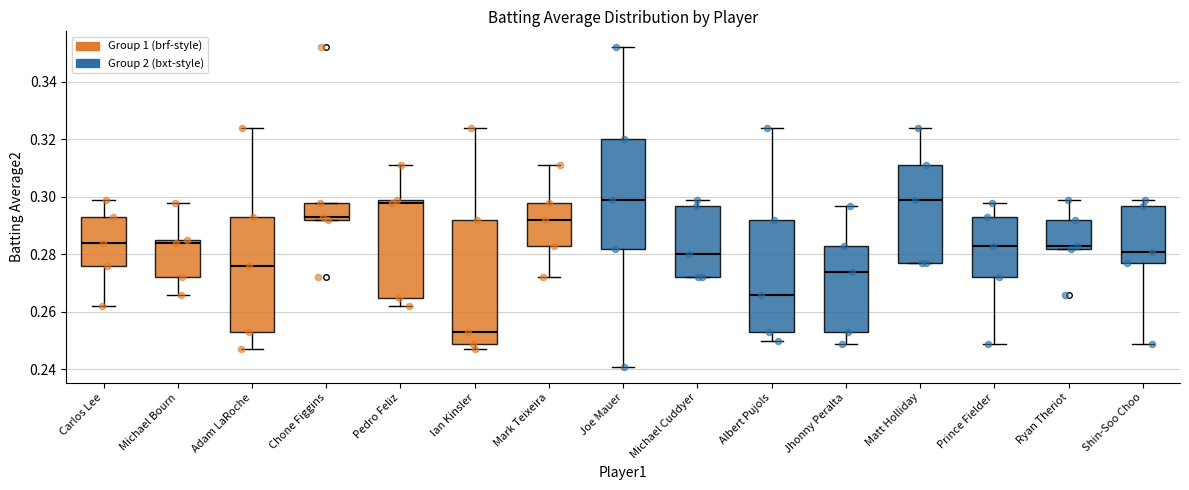

Reading left to right, read every box against the y-axis: the position of its median line, the range the box covers, and the ends of its whiskers. The values are not printed on the chart, so give them approximately, as read against the axis.

Carlos Lee: median 0.284, box 0.276 to 0.294, whiskers 0.262 to 0.300
Michael Bourn: median 0.284, box 0.272 to 0.286, whiskers 0.266 to 0.298
Adam LaRoche: median 0.276, box 0.254 to 0.294, whiskers 0.248 to 0.324
Chone Figgins: median 0.294, box 0.292 to 0.298, whiskers 0.292 to 0.298
Pedro Feliz: median 0.298, box 0.266 to 0.300, whiskers 0.262 to 0.312
Ian Kinsler: median 0.254, box 0.250 to 0.292, whiskers 0.248 to 0.324
Mark Teixeira: median 0.292, box 0.284 to 0.298, whiskers 0.272 to 0.312
Joe Mauer: median 0.300, box 0.282 to 0.320, whiskers 0.242 to 0.352
Michael Cuddyer: median 0.280, box 0.272 to 0.298, whiskers 0.272 to 0.300
Albert Pujols: median 0.266, box 0.254 to 0.292, whiskers 0.250 to 0.324
Jhonny Peralta: median 0.274, box 0.254 to 0.284, whiskers 0.250 to 0.298
Matt Holliday: median 0.300, box 0.278 to 0.312, whiskers 0.278 to 0.324
Prince Fielder: median 0.284, box 0.272 to 0.294, whiskers 0.250 to 0.298
Ryan Theriot: median 0.284, box 0.282 to 0.292, whiskers 0.282 to 0.300
Shin-Soo Choo: median 0.282, box 0.278 to 0.298, whiskers 0.250 to 0.300